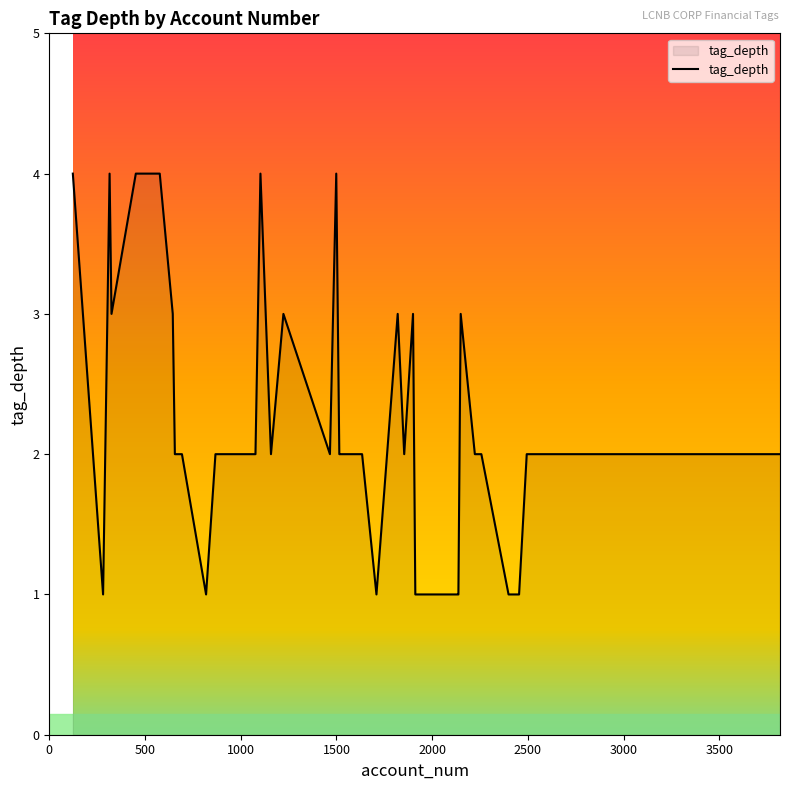

What is the difference between the maximum and minimum values?

3